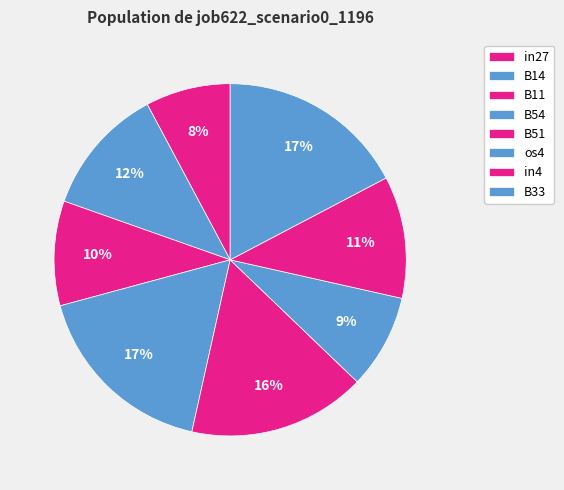

What percentage do in4 and B54 together represent?

28.5%